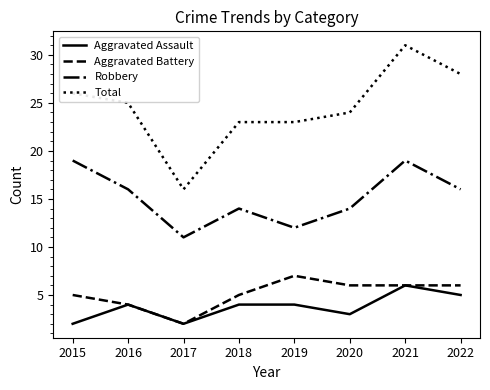

What is the difference between the second highest and second lowest values in the Aggravated Assault series?

3